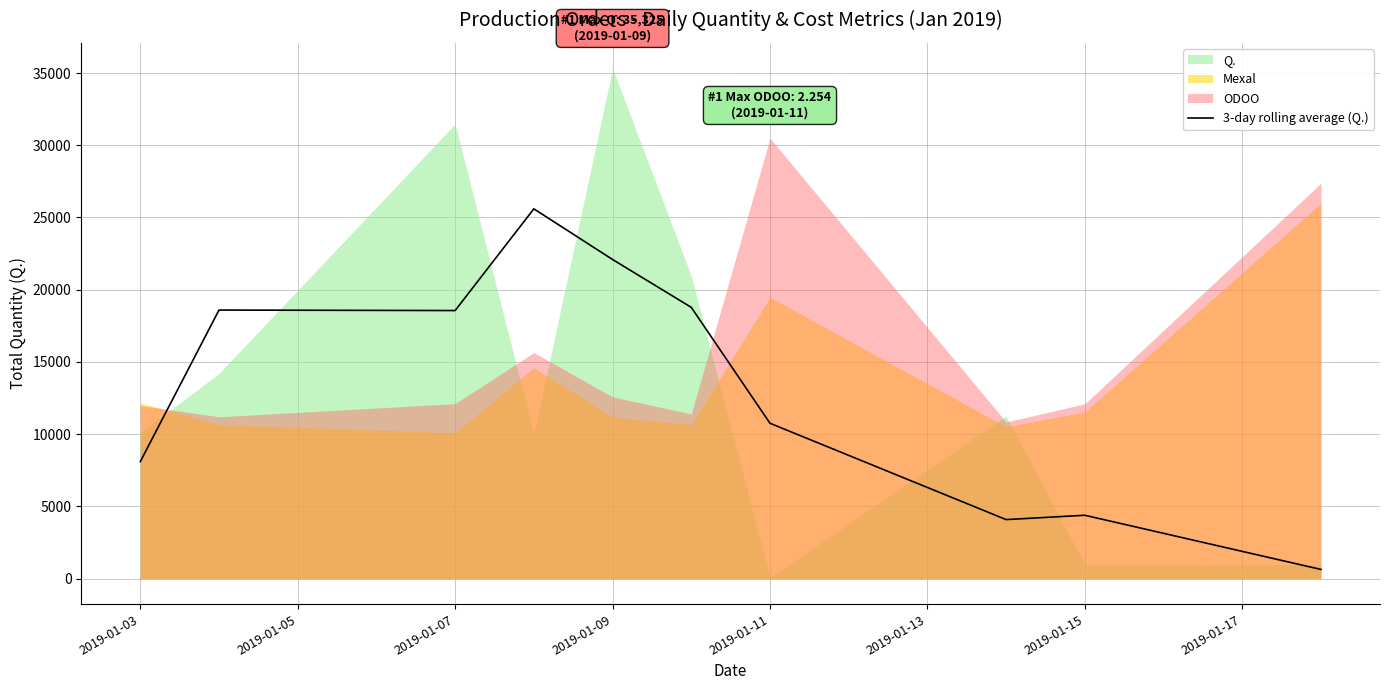

The value of 3-day rolling average (Q.) at 2019-01-15 is 5982.0. True or false?

False